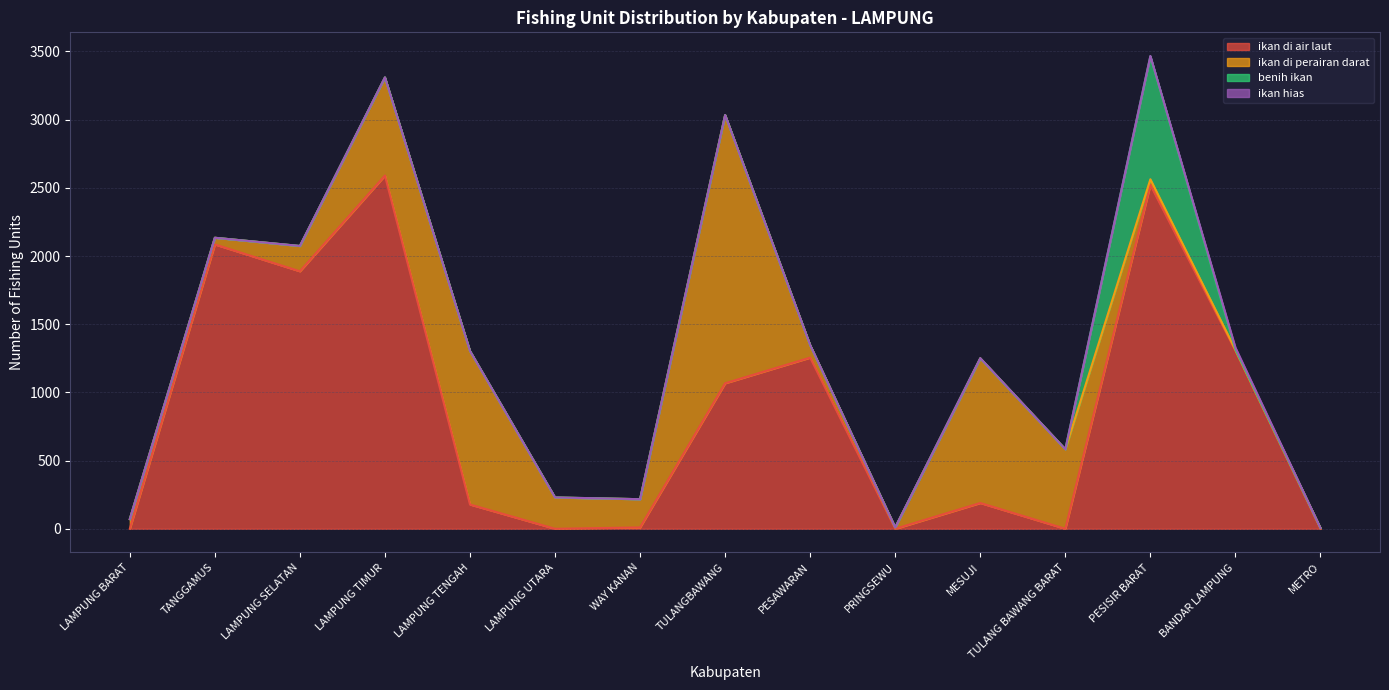

What is the sum of the n_utp_tangkap_benih_ikan values at TULANG BAWANG BARAT and LAMPUNG SELATAN?

1